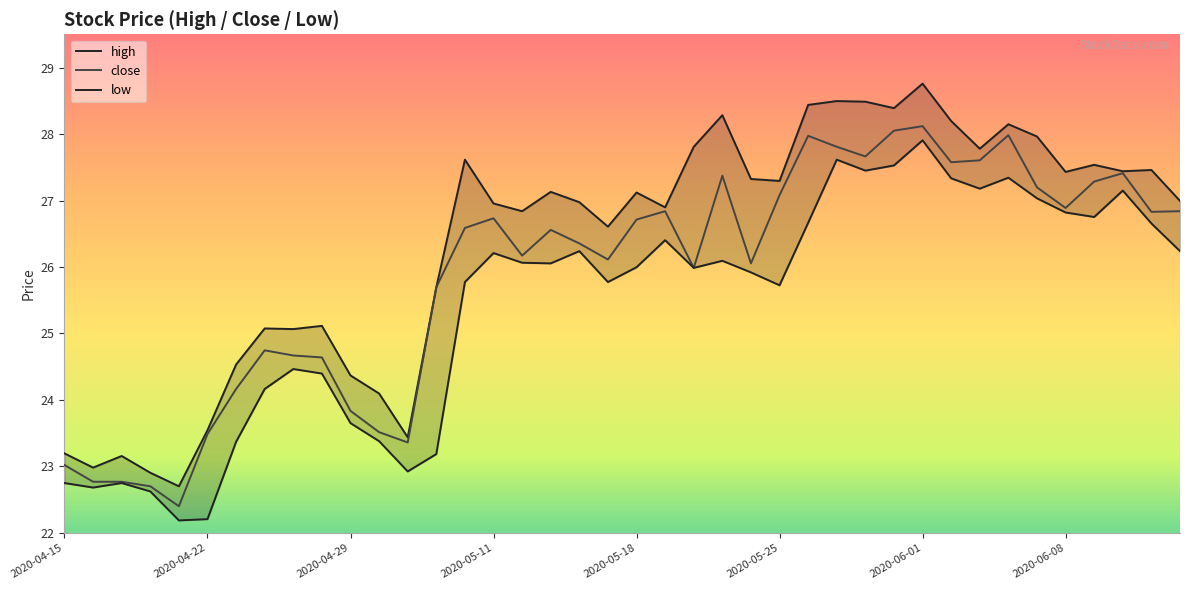

What is the lowest value of the close series?

22.4